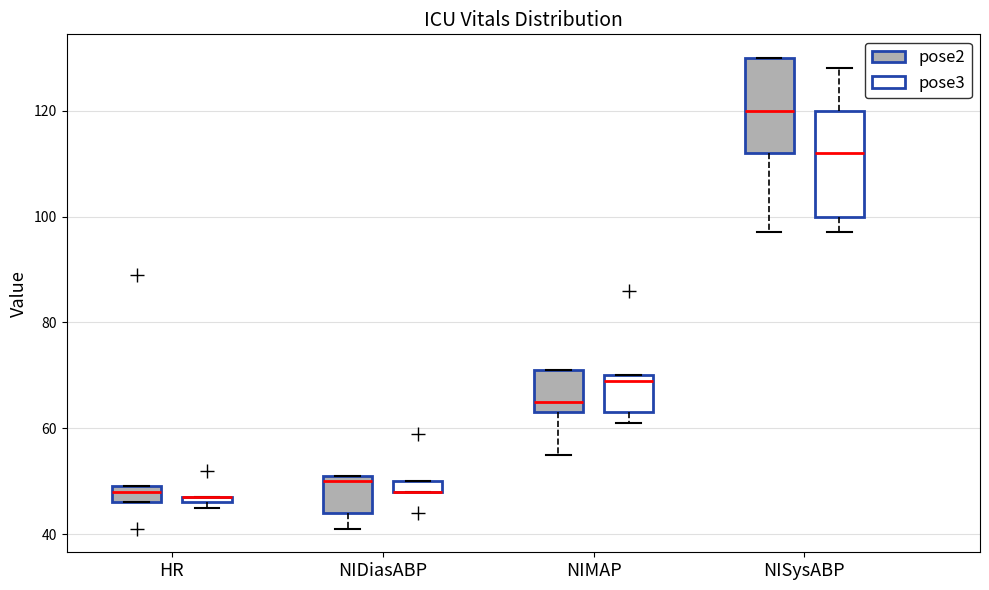

Where is the upper edge of the box for NIMAP (pose2) on the y-axis? The values are not printed on the chart, so give them approximately, as read against the axis.

72